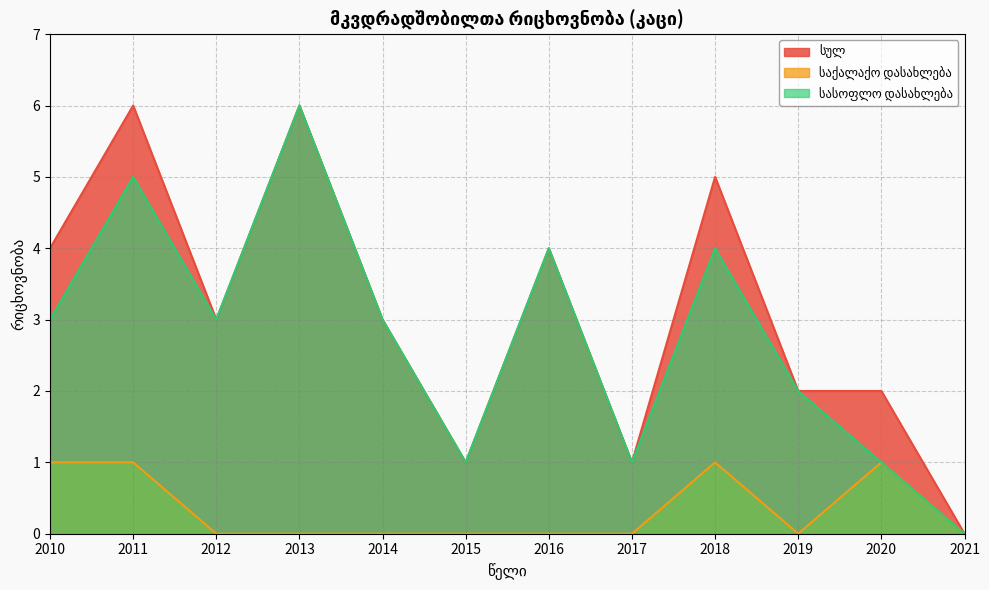

True or false: სულ and საქალაქო დასახლება intersect in this chart.

False